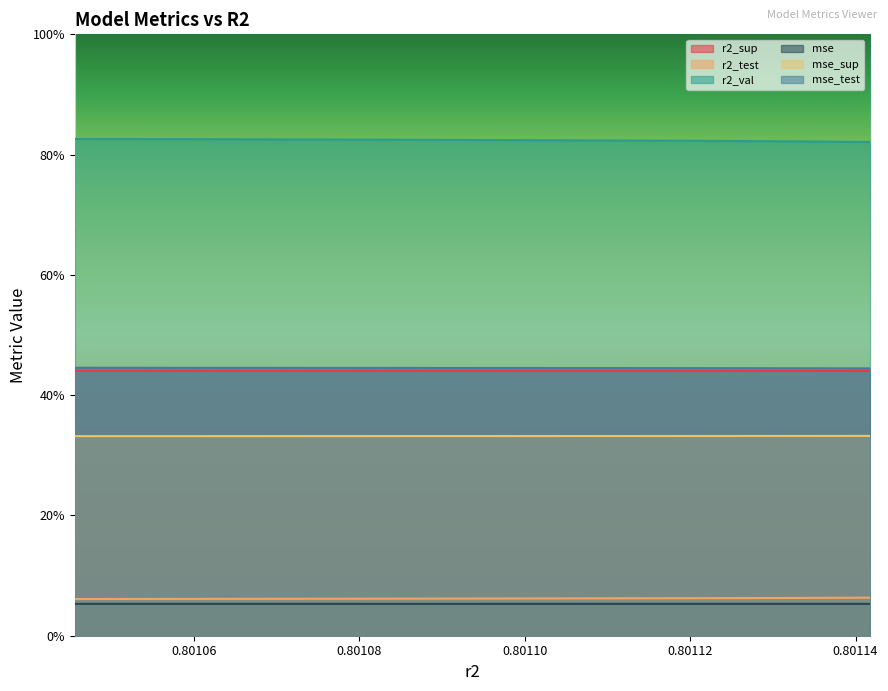

True or false: mse_sup has more than 0 interior local peaks.

False